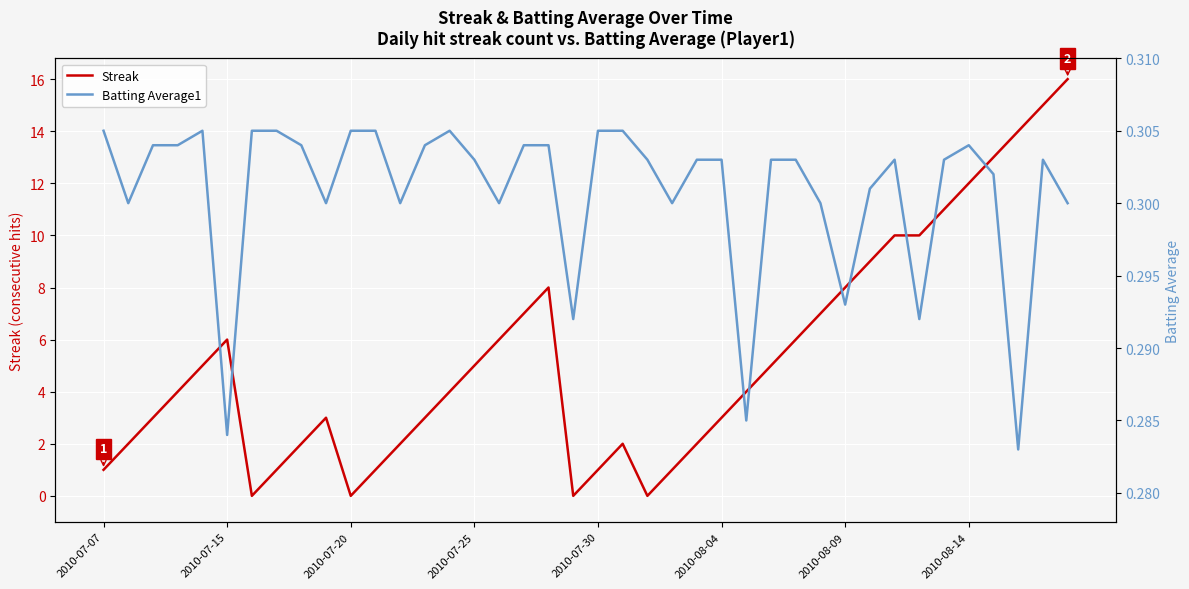

At how many categories does at least one series exceed 6?

13